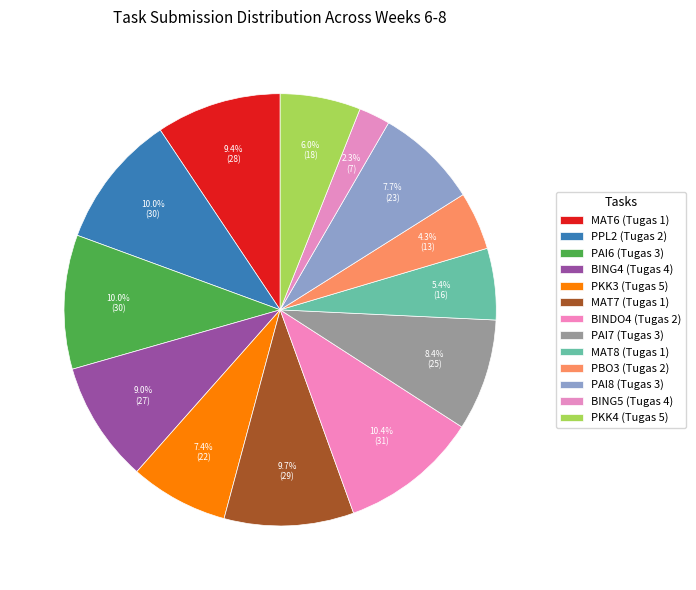

How many slices are in this pie chart?

13